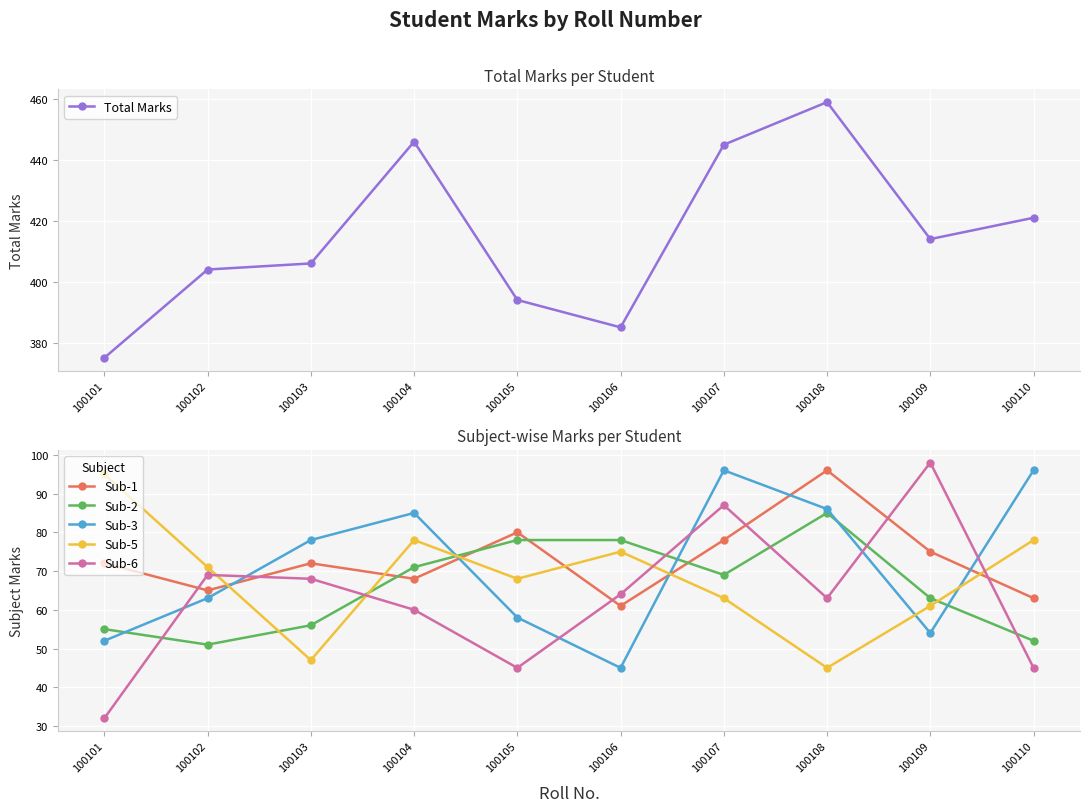

What is the spread (max minus min) of values at 100103?

359